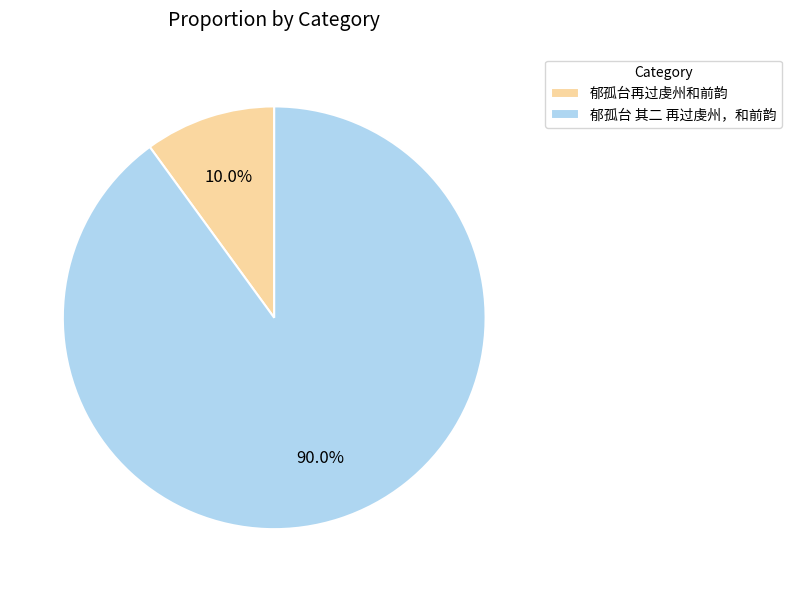

Is 郁孤台 其二 再过虔州，和前韵 the majority of the pie?

Yes